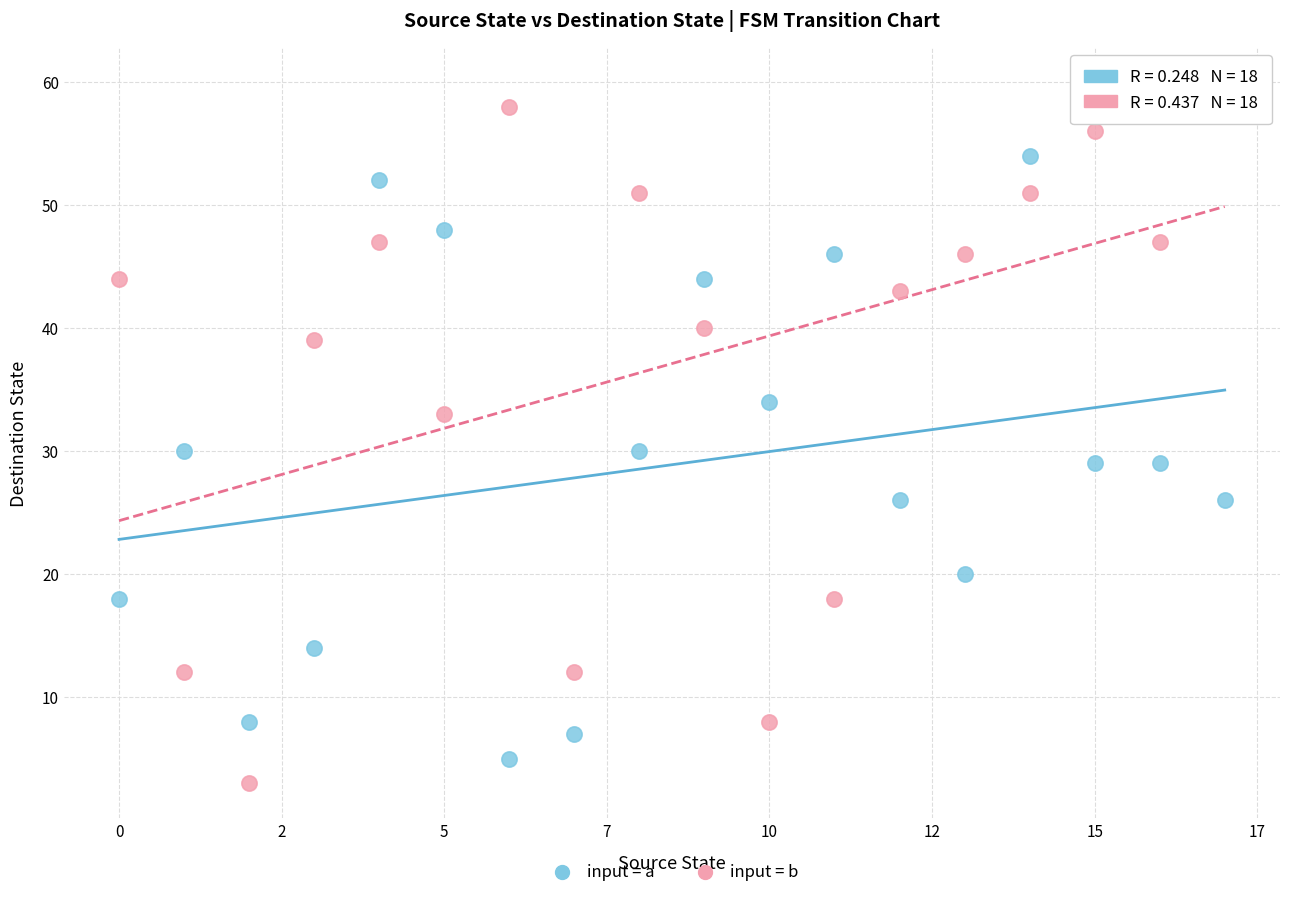

What are all the series names shown in the legend?

input = a, input = b